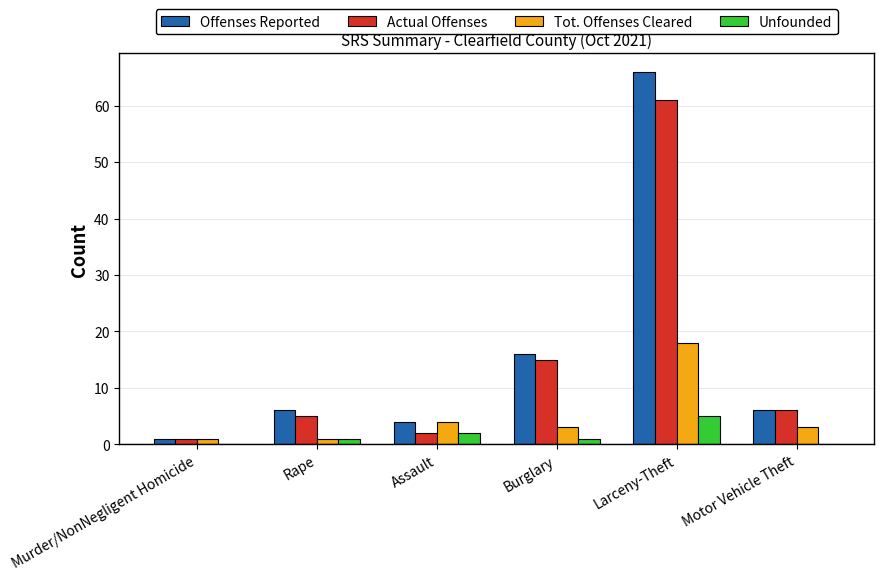

At which category is the sum across all series the highest?

Larceny-Theft